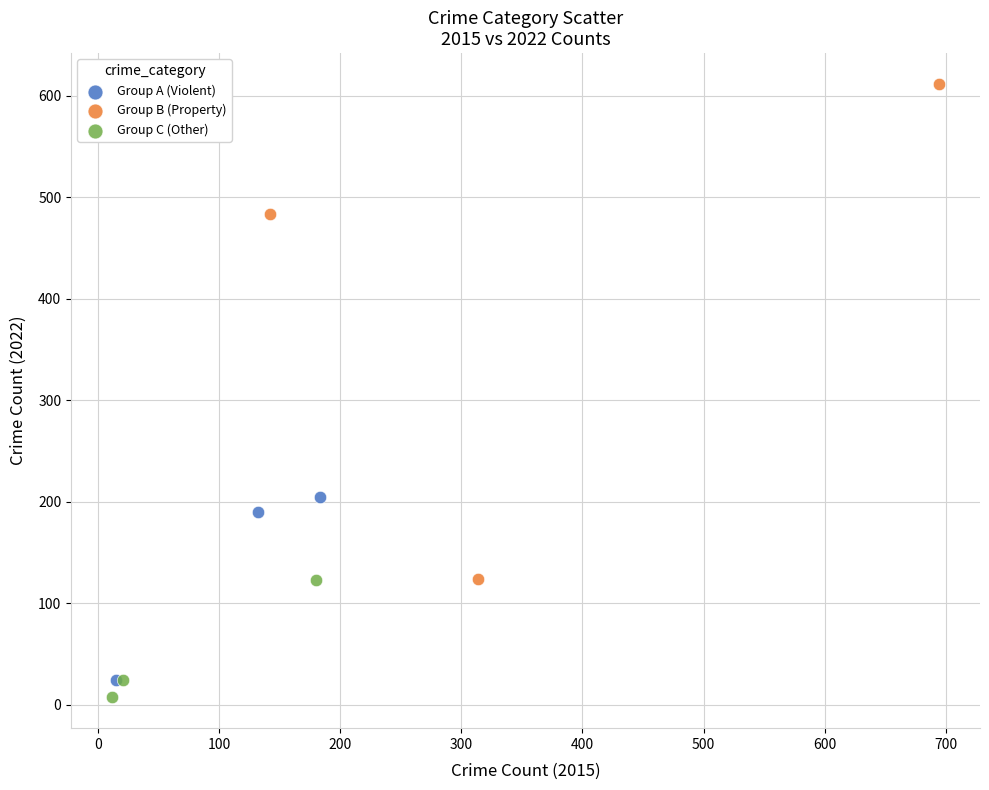

Which series contains the highest Y value?

Group B (Property)